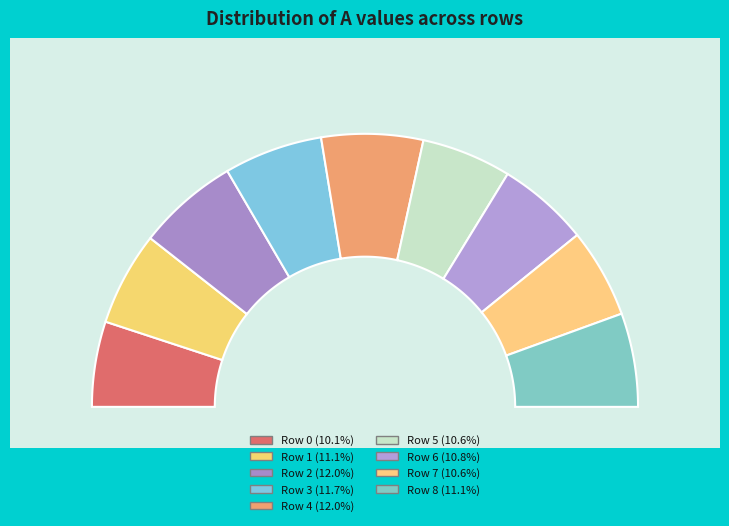

True or false: Row 5 accounts for 11% of the total.

True